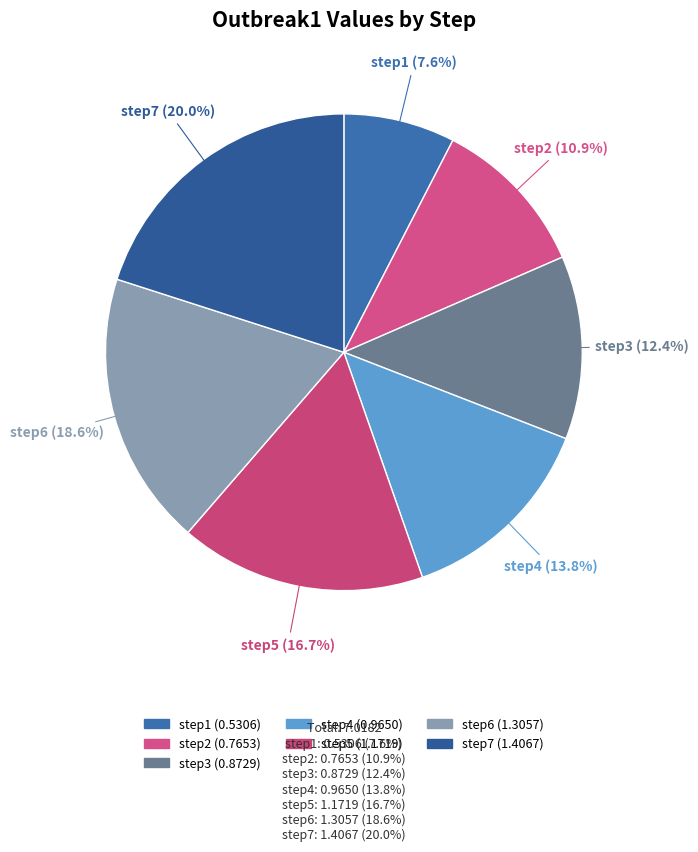

Between step7 and step4, which is larger?

step7